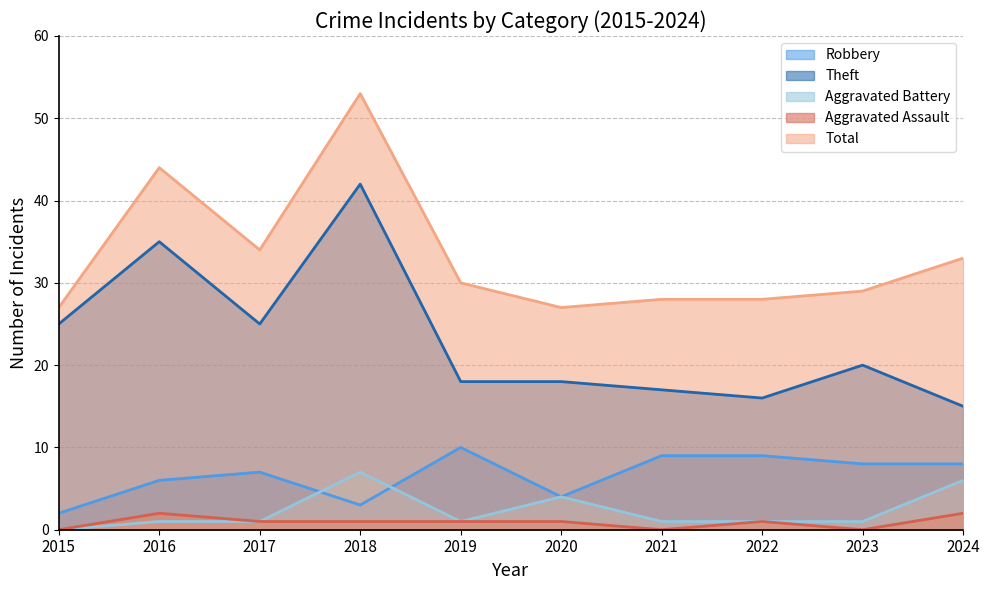

At which category does the chart reach its peak across all series?

2018